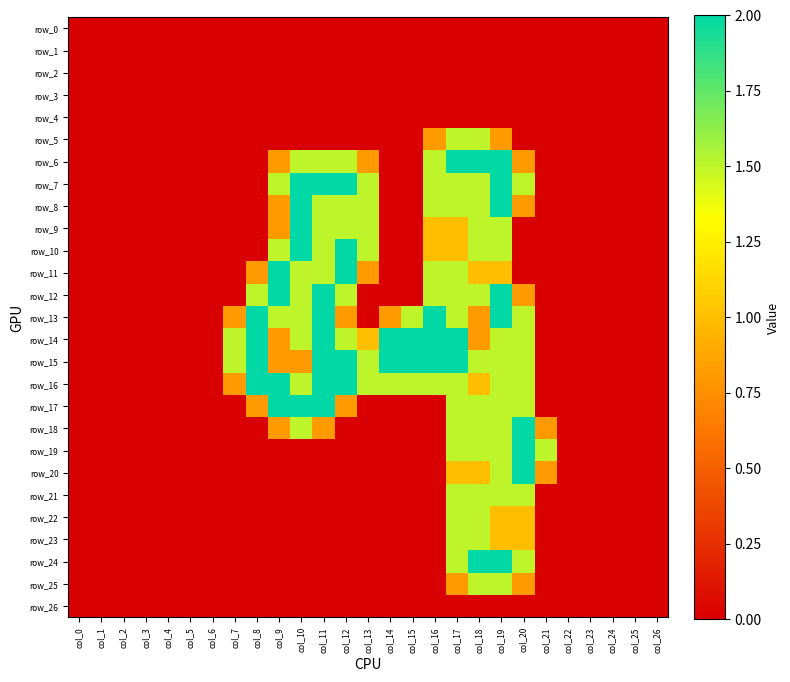

Reading left to right, extract all data points from this chart.

row_0: col_0=0.0	col_1=0.0	col_2=0.0	col_3=0.0	col_4=0.0	col_5=0.0	col_6=0.0	col_7=0.0	col_8=0.0	col_9=0.0	col_10=0.0	col_11=0.0	col_12=0.0	col_13=0.0	col_14=0.0	col_15=0.0	col_16=0.0	col_17=0.0	col_18=0.0	col_19=0.0	col_20=0.0	col_21=0.0	col_22=0.0	col_23=0.0	col_24=0.0	col_25=0.0	col_26=0.0
row_1: col_0=0.0	col_1=0.0	col_2=0.0	col_3=0.0	col_4=0.0	col_5=0.0	col_6=0.0	col_7=0.0	col_8=0.0	col_9=0.0	col_10=0.0	col_11=0.0	col_12=0.0	col_13=0.0	col_14=0.0	col_15=0.0	col_16=0.0	col_17=0.0	col_18=0.0	col_19=0.0	col_20=0.0	col_21=0.0	col_22=0.0	col_23=0.0	col_24=0.0	col_25=0.0	col_26=0.0
row_2: col_0=0.0	col_1=0.0	col_2=0.0	col_3=0.0	col_4=0.0	col_5=0.0	col_6=0.0	col_7=0.0	col_8=0.0	col_9=0.0	col_10=0.0	col_11=0.0	col_12=0.0	col_13=0.0	col_14=0.0	col_15=0.0	col_16=0.0	col_17=0.0	col_18=0.0	col_19=0.0	col_20=0.0	col_21=0.0	col_22=0.0	col_23=0.0	col_24=0.0	col_25=0.0	col_26=0.0
row_3: col_0=0.0	col_1=0.0	col_2=0.0	col_3=0.0	col_4=0.0	col_5=0.0	col_6=0.0	col_7=0.0	col_8=0.0	col_9=0.0	col_10=0.0	col_11=0.0	col_12=0.0	col_13=0.0	col_14=0.0	col_15=0.0	col_16=0.0	col_17=0.0	col_18=0.0	col_19=0.0	col_20=0.0	col_21=0.0	col_22=0.0	col_23=0.0	col_24=0.0	col_25=0.0	col_26=0.0
row_4: col_0=0.0	col_1=0.0	col_2=0.0	col_3=0.0	col_4=0.0	col_5=0.0	col_6=0.0	col_7=0.0	col_8=0.0	col_9=0.0	col_10=0.0	col_11=0.0	col_12=0.0	col_13=0.0	col_14=0.0	col_15=0.0	col_16=0.0	col_17=0.0	col_18=0.0	col_19=0.0	col_20=0.0	col_21=0.0	col_22=0.0	col_23=0.0	col_24=0.0	col_25=0.0	col_26=0.0
row_5: col_0=0.0	col_1=0.0	col_2=0.0	col_3=0.0	col_4=0.0	col_5=0.0	col_6=0.0	col_7=0.0	col_8=0.0	col_9=0.0	col_10=0.0	col_11=0.0	col_12=0.0	col_13=0.0	col_14=0.0	col_15=0.0	col_16=0.8	col_17=1.5	col_18=1.5	col_19=0.8	col_20=0.0	col_21=0.0	col_22=0.0	col_23=0.0	col_24=0.0	col_25=0.0	col_26=0.0
row_6: col_0=0.0	col_1=0.0	col_2=0.0	col_3=0.0	col_4=0.0	col_5=0.0	col_6=0.0	col_7=0.0	col_8=0.0	col_9=0.8	col_10=1.5	col_11=1.5	col_12=1.5	col_13=0.8	col_14=0.0	col_15=0.0	col_16=1.5	col_17=2.0	col_18=2.0	col_19=2.0	col_20=0.8	col_21=0.0	col_22=0.0	col_23=0.0	col_24=0.0	col_25=0.0	col_26=0.0
row_7: col_0=0.0	col_1=0.0	col_2=0.0	col_3=0.0	col_4=0.0	col_5=0.0	col_6=0.0	col_7=0.0	col_8=0.0	col_9=1.5	col_10=2.0	col_11=2.0	col_12=2.0	col_13=1.5	col_14=0.0	col_15=0.0	col_16=1.5	col_17=1.5	col_18=1.5	col_19=2.0	col_20=1.5	col_21=0.0	col_22=0.0	col_23=0.0	col_24=0.0	col_25=0.0	col_26=0.0
row_8: col_0=0.0	col_1=0.0	col_2=0.0	col_3=0.0	col_4=0.0	col_5=0.0	col_6=0.0	col_7=0.0	col_8=0.0	col_9=0.8	col_10=2.0	col_11=1.5	col_12=1.5	col_13=1.5	col_14=0.0	col_15=0.0	col_16=1.5	col_17=1.5	col_18=1.5	col_19=2.0	col_20=0.8	col_21=0.0	col_22=0.0	col_23=0.0	col_24=0.0	col_25=0.0	col_26=0.0
row_9: col_0=0.0	col_1=0.0	col_2=0.0	col_3=0.0	col_4=0.0	col_5=0.0	col_6=0.0	col_7=0.0	col_8=0.0	col_9=0.8	col_10=2.0	col_11=1.5	col_12=1.5	col_13=1.5	col_14=0.0	col_15=0.0	col_16=1.0	col_17=1.0	col_18=1.5	col_19=1.5	col_20=0.0	col_21=0.0	col_22=0.0	col_23=0.0	col_24=0.0	col_25=0.0	col_26=0.0
row_10: col_0=0.0	col_1=0.0	col_2=0.0	col_3=0.0	col_4=0.0	col_5=0.0	col_6=0.0	col_7=0.0	col_8=0.0	col_9=1.5	col_10=2.0	col_11=1.5	col_12=2.0	col_13=1.5	col_14=0.0	col_15=0.0	col_16=1.0	col_17=1.0	col_18=1.5	col_19=1.5	col_20=0.0	col_21=0.0	col_22=0.0	col_23=0.0	col_24=0.0	col_25=0.0	col_26=0.0
row_11: col_0=0.0	col_1=0.0	col_2=0.0	col_3=0.0	col_4=0.0	col_5=0.0	col_6=0.0	col_7=0.0	col_8=0.8	col_9=2.0	col_10=1.5	col_11=1.5	col_12=2.0	col_13=0.8	col_14=0.0	col_15=0.0	col_16=1.5	col_17=1.5	col_18=1.0	col_19=1.0	col_20=0.0	col_21=0.0	col_22=0.0	col_23=0.0	col_24=0.0	col_25=0.0	col_26=0.0
row_12: col_0=0.0	col_1=0.0	col_2=0.0	col_3=0.0	col_4=0.0	col_5=0.0	col_6=0.0	col_7=0.0	col_8=1.5	col_9=2.0	col_10=1.5	col_11=2.0	col_12=1.5	col_13=0.0	col_14=0.0	col_15=0.0	col_16=1.5	col_17=1.5	col_18=1.5	col_19=2.0	col_20=0.8	col_21=0.0	col_22=0.0	col_23=0.0	col_24=0.0	col_25=0.0	col_26=0.0
row_13: col_0=0.0	col_1=0.0	col_2=0.0	col_3=0.0	col_4=0.0	col_5=0.0	col_6=0.0	col_7=0.8	col_8=2.0	col_9=1.5	col_10=1.5	col_11=2.0	col_12=0.8	col_13=0.0	col_14=0.8	col_15=1.5	col_16=2.0	col_17=1.5	col_18=0.8	col_19=2.0	col_20=1.5	col_21=0.0	col_22=0.0	col_23=0.0	col_24=0.0	col_25=0.0	col_26=0.0
row_14: col_0=0.0	col_1=0.0	col_2=0.0	col_3=0.0	col_4=0.0	col_5=0.0	col_6=0.0	col_7=1.5	col_8=2.0	col_9=0.8	col_10=1.5	col_11=2.0	col_12=1.5	col_13=1.0	col_14=2.0	col_15=2.0	col_16=2.0	col_17=2.0	col_18=0.8	col_19=1.5	col_20=1.5	col_21=0.0	col_22=0.0	col_23=0.0	col_24=0.0	col_25=0.0	col_26=0.0
row_15: col_0=0.0	col_1=0.0	col_2=0.0	col_3=0.0	col_4=0.0	col_5=0.0	col_6=0.0	col_7=1.5	col_8=2.0	col_9=0.8	col_10=0.8	col_11=2.0	col_12=2.0	col_13=1.5	col_14=2.0	col_15=2.0	col_16=2.0	col_17=2.0	col_18=1.5	col_19=1.5	col_20=1.5	col_21=0.0	col_22=0.0	col_23=0.0	col_24=0.0	col_25=0.0	col_26=0.0
row_16: col_0=0.0	col_1=0.0	col_2=0.0	col_3=0.0	col_4=0.0	col_5=0.0	col_6=0.0	col_7=0.8	col_8=2.0	col_9=2.0	col_10=1.5	col_11=2.0	col_12=2.0	col_13=1.5	col_14=1.5	col_15=1.5	col_16=1.5	col_17=1.5	col_18=1.0	col_19=1.5	col_20=1.5	col_21=0.0	col_22=0.0	col_23=0.0	col_24=0.0	col_25=0.0	col_26=0.0
row_17: col_0=0.0	col_1=0.0	col_2=0.0	col_3=0.0	col_4=0.0	col_5=0.0	col_6=0.0	col_7=0.0	col_8=0.8	col_9=2.0	col_10=2.0	col_11=2.0	col_12=0.8	col_13=0.0	col_14=0.0	col_15=0.0	col_16=0.0	col_17=1.5	col_18=1.5	col_19=1.5	col_20=1.5	col_21=0.0	col_22=0.0	col_23=0.0	col_24=0.0	col_25=0.0	col_26=0.0
row_18: col_0=0.0	col_1=0.0	col_2=0.0	col_3=0.0	col_4=0.0	col_5=0.0	col_6=0.0	col_7=0.0	col_8=0.0	col_9=0.8	col_10=1.5	col_11=0.8	col_12=0.0	col_13=0.0	col_14=0.0	col_15=0.0	col_16=0.0	col_17=1.5	col_18=1.5	col_19=1.5	col_20=2.0	col_21=0.8	col_22=0.0	col_23=0.0	col_24=0.0	col_25=0.0	col_26=0.0
row_19: col_0=0.0	col_1=0.0	col_2=0.0	col_3=0.0	col_4=0.0	col_5=0.0	col_6=0.0	col_7=0.0	col_8=0.0	col_9=0.0	col_10=0.0	col_11=0.0	col_12=0.0	col_13=0.0	col_14=0.0	col_15=0.0	col_16=0.0	col_17=1.5	col_18=1.5	col_19=1.5	col_20=2.0	col_21=1.5	col_22=0.0	col_23=0.0	col_24=0.0	col_25=0.0	col_26=0.0
row_20: col_0=0.0	col_1=0.0	col_2=0.0	col_3=0.0	col_4=0.0	col_5=0.0	col_6=0.0	col_7=0.0	col_8=0.0	col_9=0.0	col_10=0.0	col_11=0.0	col_12=0.0	col_13=0.0	col_14=0.0	col_15=0.0	col_16=0.0	col_17=1.0	col_18=1.0	col_19=1.5	col_20=2.0	col_21=0.8	col_22=0.0	col_23=0.0	col_24=0.0	col_25=0.0	col_26=0.0
row_21: col_0=0.0	col_1=0.0	col_2=0.0	col_3=0.0	col_4=0.0	col_5=0.0	col_6=0.0	col_7=0.0	col_8=0.0	col_9=0.0	col_10=0.0	col_11=0.0	col_12=0.0	col_13=0.0	col_14=0.0	col_15=0.0	col_16=0.0	col_17=1.5	col_18=1.5	col_19=1.5	col_20=1.5	col_21=0.0	col_22=0.0	col_23=0.0	col_24=0.0	col_25=0.0	col_26=0.0
row_22: col_0=0.0	col_1=0.0	col_2=0.0	col_3=0.0	col_4=0.0	col_5=0.0	col_6=0.0	col_7=0.0	col_8=0.0	col_9=0.0	col_10=0.0	col_11=0.0	col_12=0.0	col_13=0.0	col_14=0.0	col_15=0.0	col_16=0.0	col_17=1.5	col_18=1.5	col_19=1.0	col_20=1.0	col_21=0.0	col_22=0.0	col_23=0.0	col_24=0.0	col_25=0.0	col_26=0.0
row_23: col_0=0.0	col_1=0.0	col_2=0.0	col_3=0.0	col_4=0.0	col_5=0.0	col_6=0.0	col_7=0.0	col_8=0.0	col_9=0.0	col_10=0.0	col_11=0.0	col_12=0.0	col_13=0.0	col_14=0.0	col_15=0.0	col_16=0.0	col_17=1.5	col_18=1.5	col_19=1.0	col_20=1.0	col_21=0.0	col_22=0.0	col_23=0.0	col_24=0.0	col_25=0.0	col_26=0.0
row_24: col_0=0.0	col_1=0.0	col_2=0.0	col_3=0.0	col_4=0.0	col_5=0.0	col_6=0.0	col_7=0.0	col_8=0.0	col_9=0.0	col_10=0.0	col_11=0.0	col_12=0.0	col_13=0.0	col_14=0.0	col_15=0.0	col_16=0.0	col_17=1.5	col_18=2.0	col_19=2.0	col_20=1.5	col_21=0.0	col_22=0.0	col_23=0.0	col_24=0.0	col_25=0.0	col_26=0.0
row_25: col_0=0.0	col_1=0.0	col_2=0.0	col_3=0.0	col_4=0.0	col_5=0.0	col_6=0.0	col_7=0.0	col_8=0.0	col_9=0.0	col_10=0.0	col_11=0.0	col_12=0.0	col_13=0.0	col_14=0.0	col_15=0.0	col_16=0.0	col_17=0.8	col_18=1.5	col_19=1.5	col_20=0.8	col_21=0.0	col_22=0.0	col_23=0.0	col_24=0.0	col_25=0.0	col_26=0.0
row_26: col_0=0.0	col_1=0.0	col_2=0.0	col_3=0.0	col_4=0.0	col_5=0.0	col_6=0.0	col_7=0.0	col_8=0.0	col_9=0.0	col_10=0.0	col_11=0.0	col_12=0.0	col_13=0.0	col_14=0.0	col_15=0.0	col_16=0.0	col_17=0.0	col_18=0.0	col_19=0.0	col_20=0.0	col_21=0.0	col_22=0.0	col_23=0.0	col_24=0.0	col_25=0.0	col_26=0.0